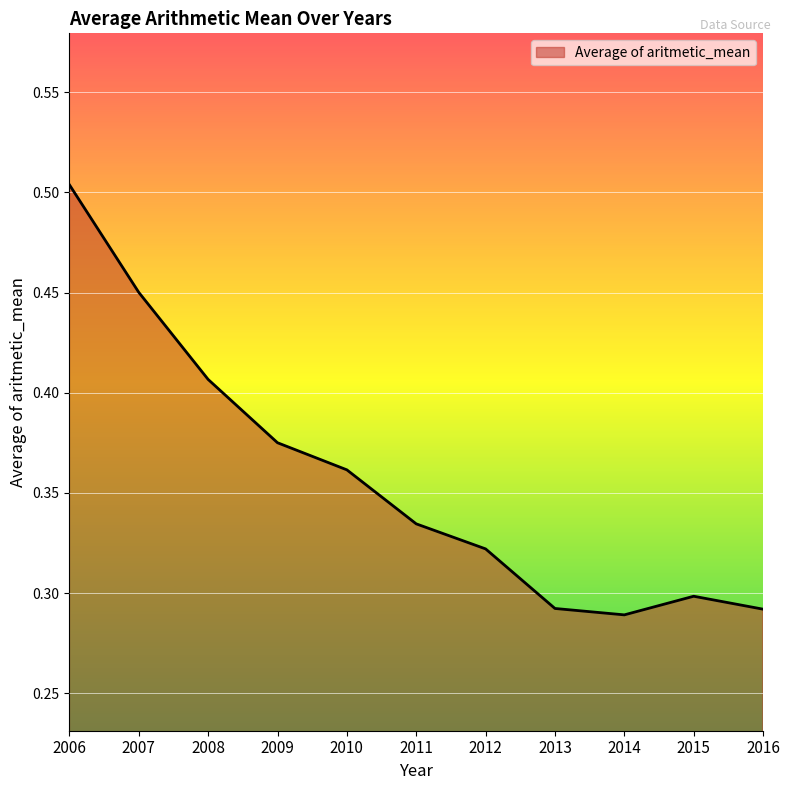

What is the difference between the maximum and minimum values?

0.2